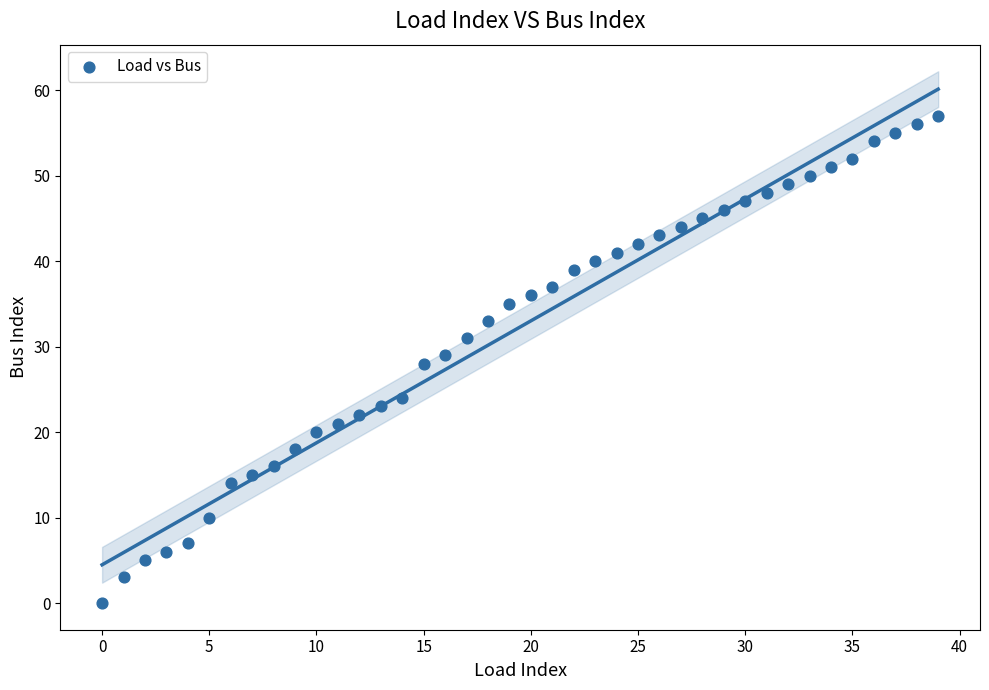

What is the range of Y values (max minus min)?

57